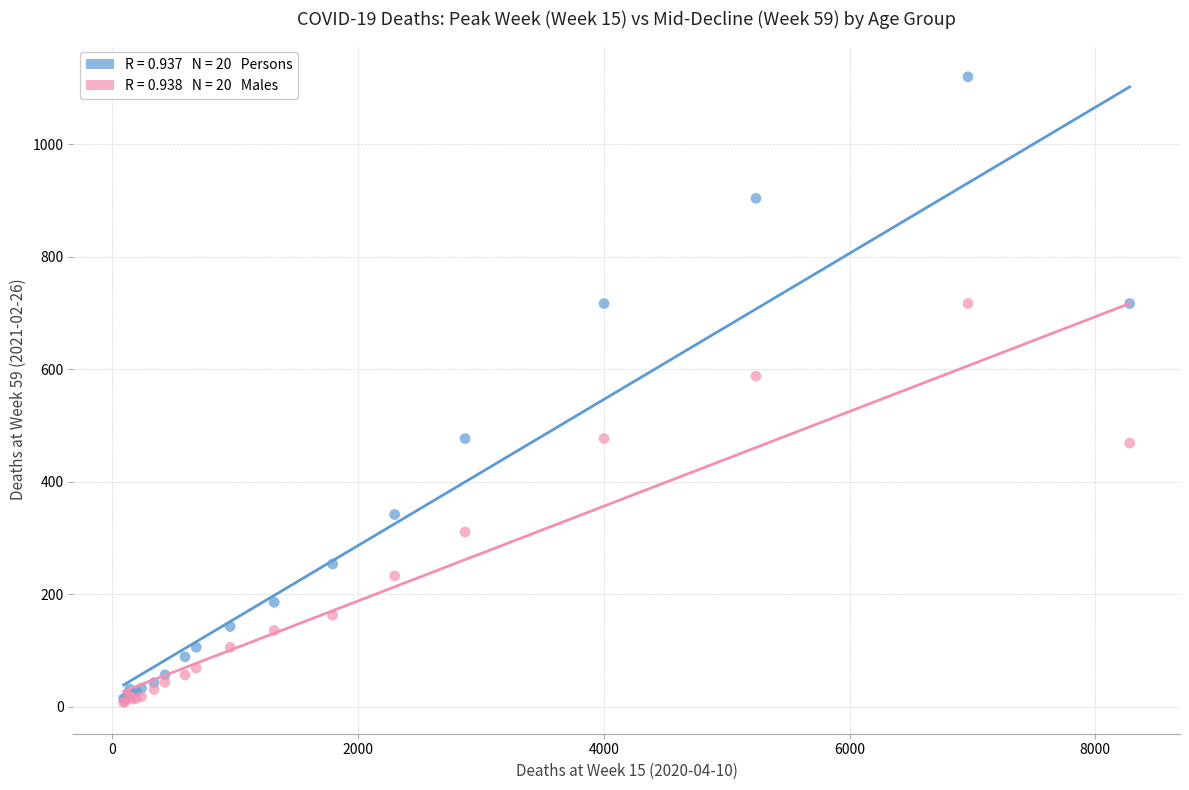

Across all series, what Y value is closest to 564?

588